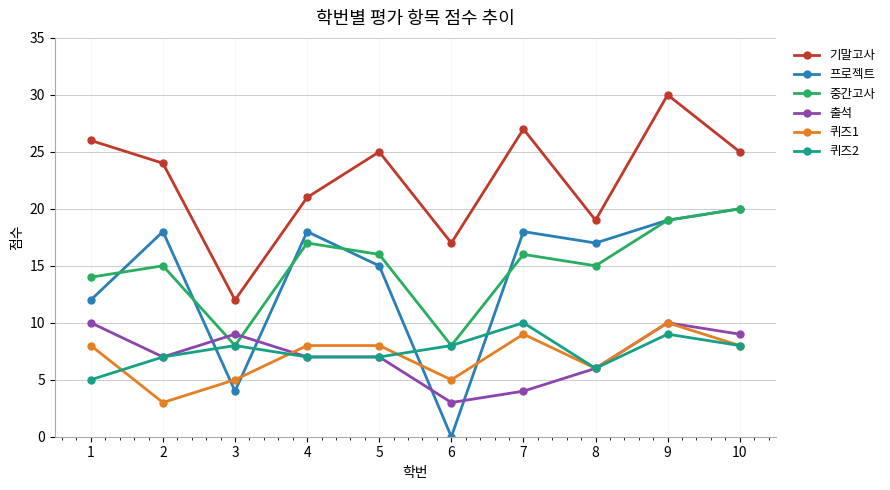

True or false: 프로젝트 and 퀴즈1 cross at least once.

True